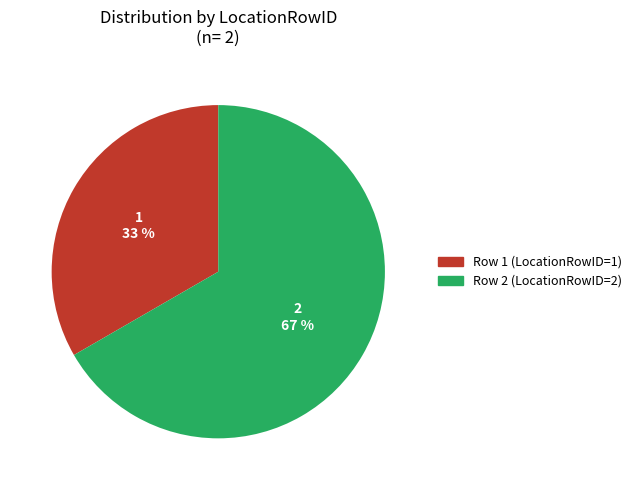

True or false: Row 2 (LocationRowID=2) accounts for 53% of the total.

False